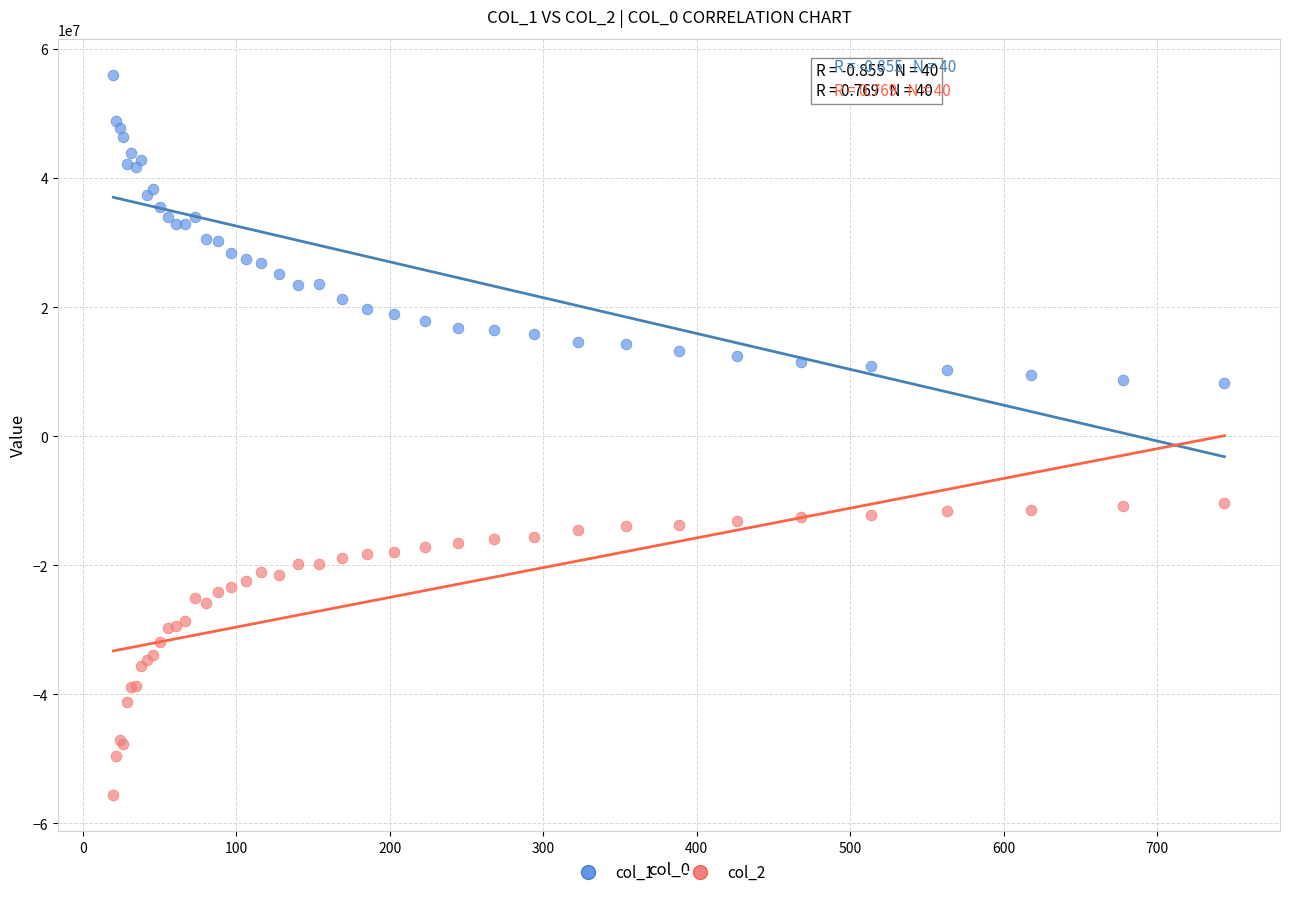

Which series reaches the maximum Y coordinate?

col_1